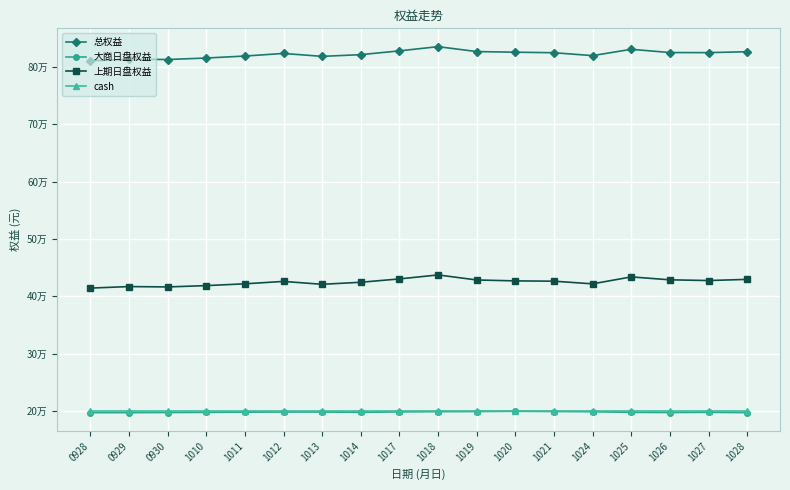

Reading right to left, transcribe all the data shown in this chart.

总权益: 826295.4	824701.9	824858.4	830506.8	819490.5	824534.7	825448.5	826562.4	835160.8	827797.7	821178.7	818198.8	823289.0	818766.8	815293.1	812731.6	813190.5	810429.2
大商日盘权益: 197089.9	197596.9	197317.0	197560.7	198651.1	199054.7	199447.5	198968.7	198759.5	198373.3	197578.4	198165.8	198200.9	197863.8	197540.0	197279.4	197088.9	197011.9
上期日盘权益: 429426.2	427391.2	428640.7	433727.1	421620.4	426261.0	426782.0	428374.7	437182.3	430205.4	424381.3	420814.0	425869.2	421684.1	418534.2	416233.3	416882.7	414198.4
cash: 199219.0	199219.0	199219.0	199219.0	199219.0	199219.0	199219.0	199219.0	199219.0	199219.0	199219.0	199219.0	199219.0	199219.0	199219.0	199219.0	199219.0	199219.0